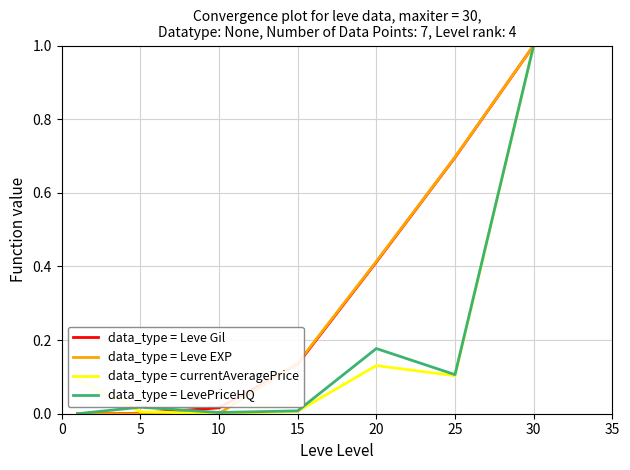

What is the maximum value shown in the chart?

1.0